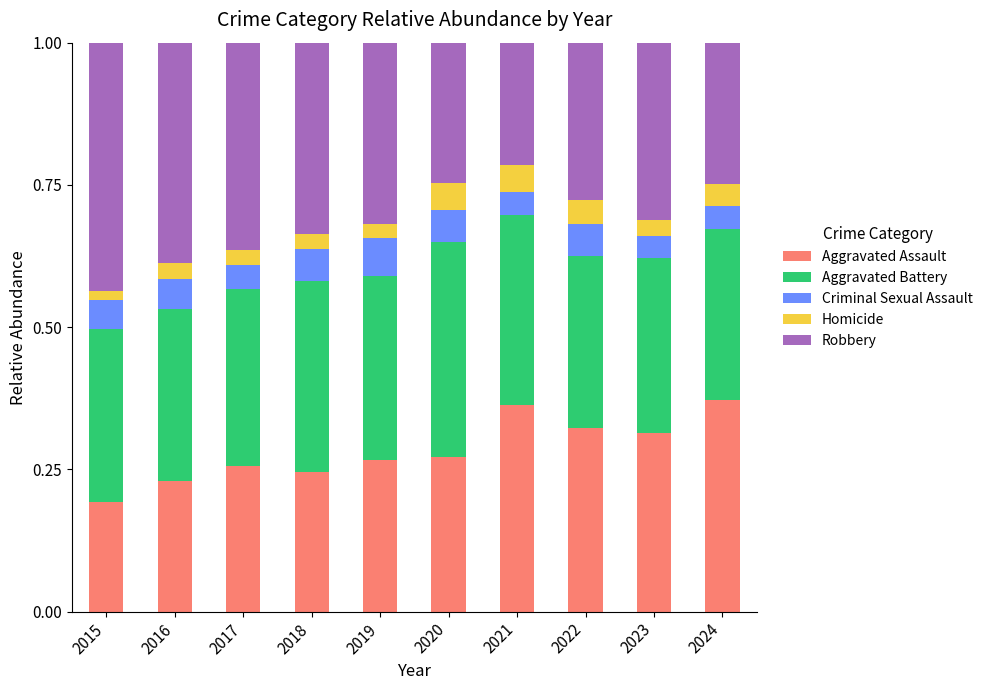

What is the sum of all Aggravated Assault values?

2.8